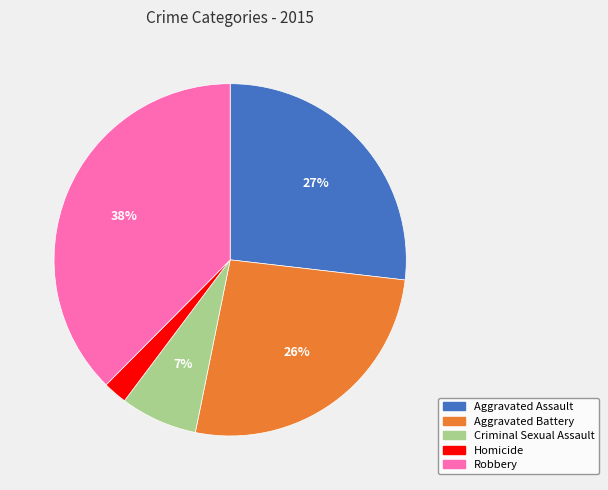

Does any single category account for the majority?

No